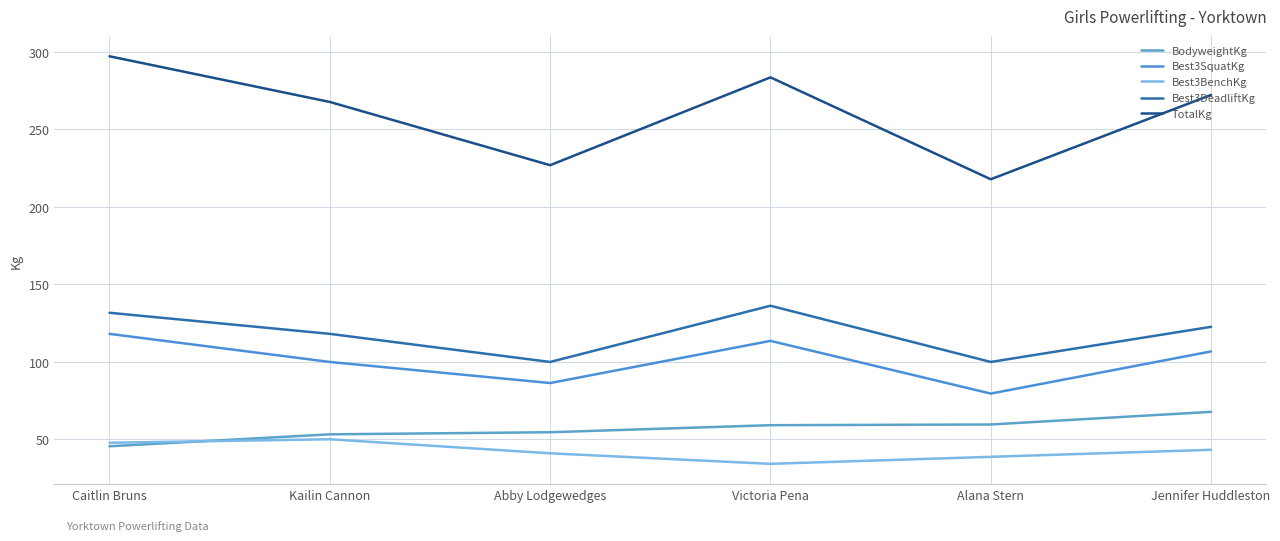

At which label does Best3DeadliftKg reach its peak?

Victoria Pena